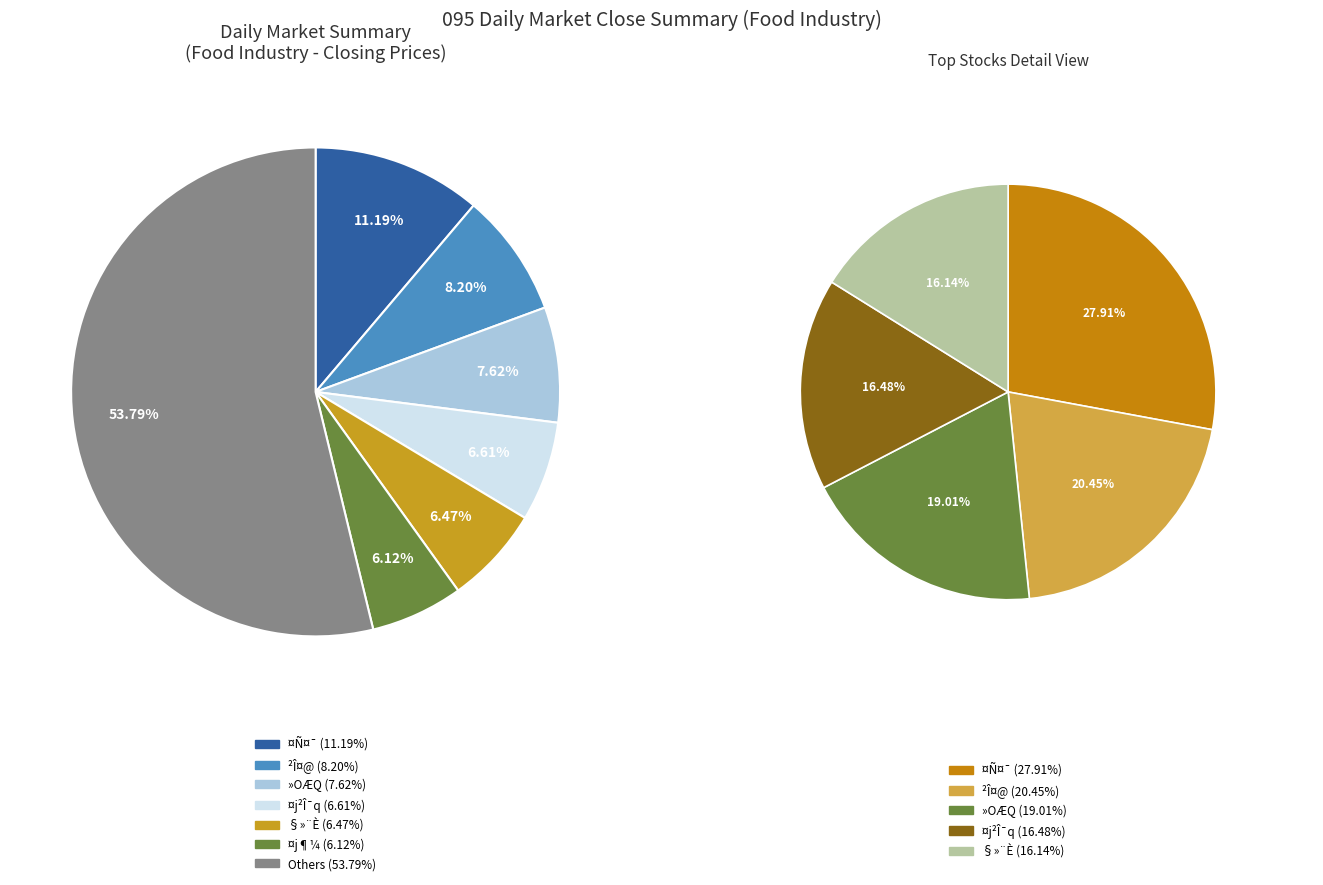

Does ®õ¤s account for over 50% of the chart?

No